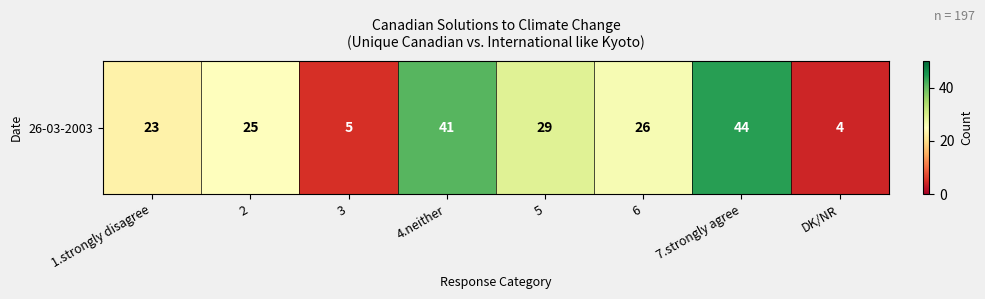

The chart shows a value of 5 at 3. True or false?

True